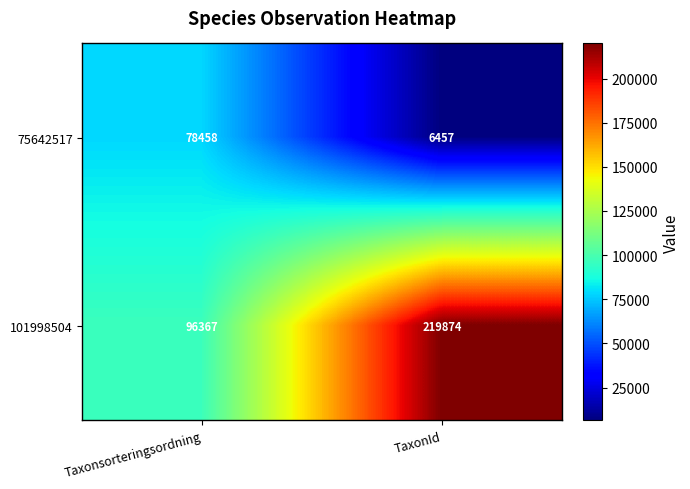

What is the sum of all 101998504 values?

316241